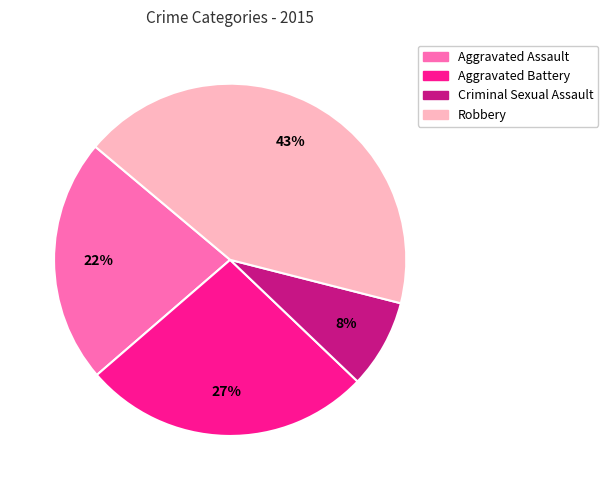

Is the sum of Aggravated Battery and Aggravated Assault greater than half?

No